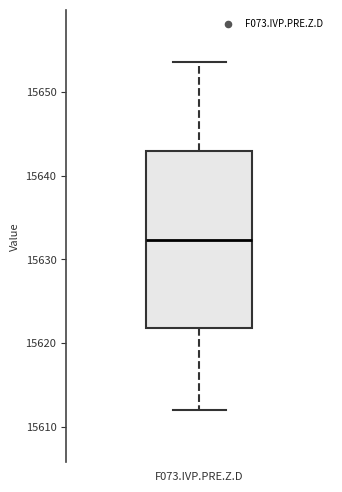

Transcribe this box plot: give where the median line is, the range the box spans, and where the two whiskers end, as read against the y-axis. The values are not printed on the chart, so give them approximately, as read against the axis.

median 15632, box 15622 to 15643, whiskers 15612 to 15654